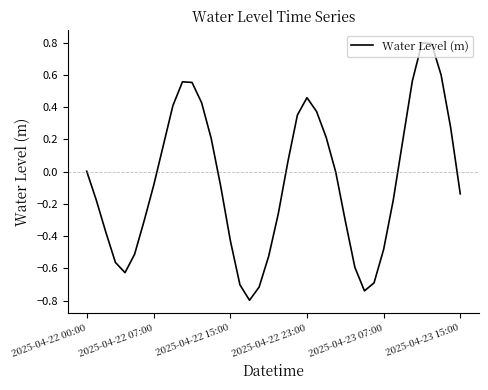

What is the sum of all values?

-2.3